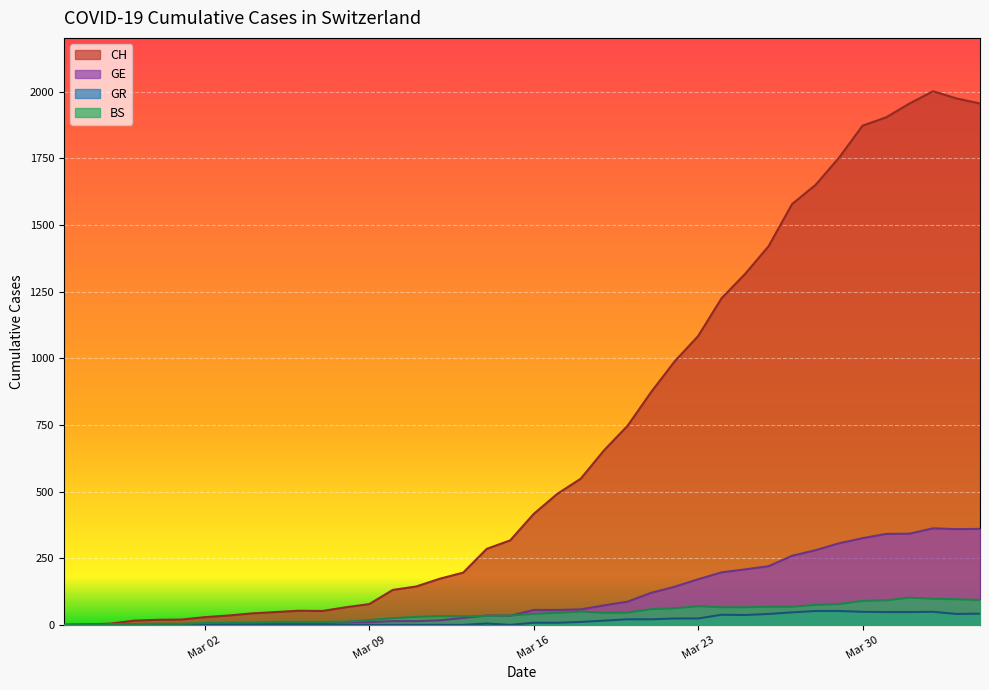

Which series has the widest spread of values?

CH